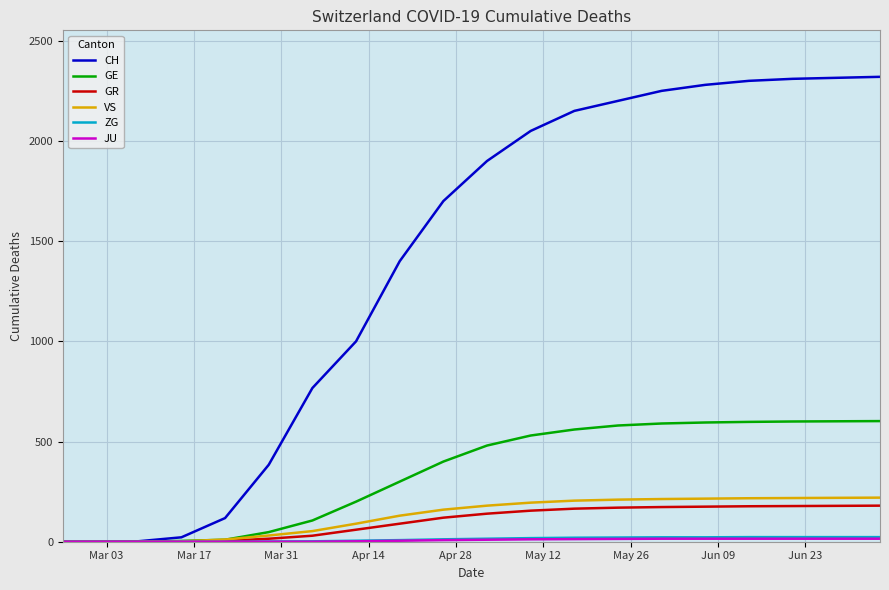

What is the maximum value shown in the chart?

2320